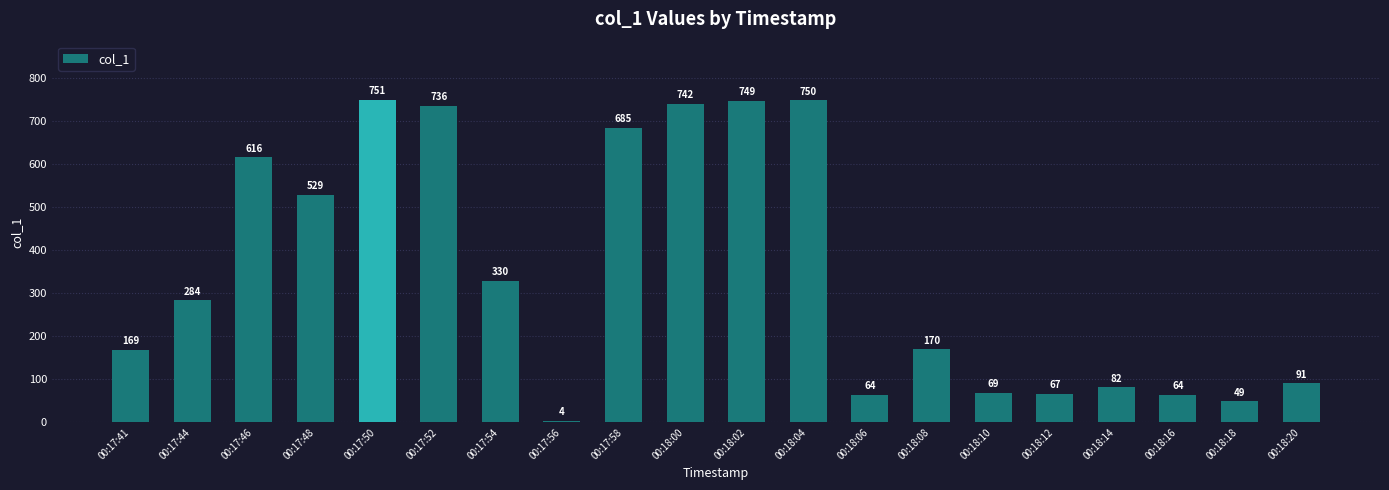

True or false: the data shows 48.9 at 00:18:18.

True